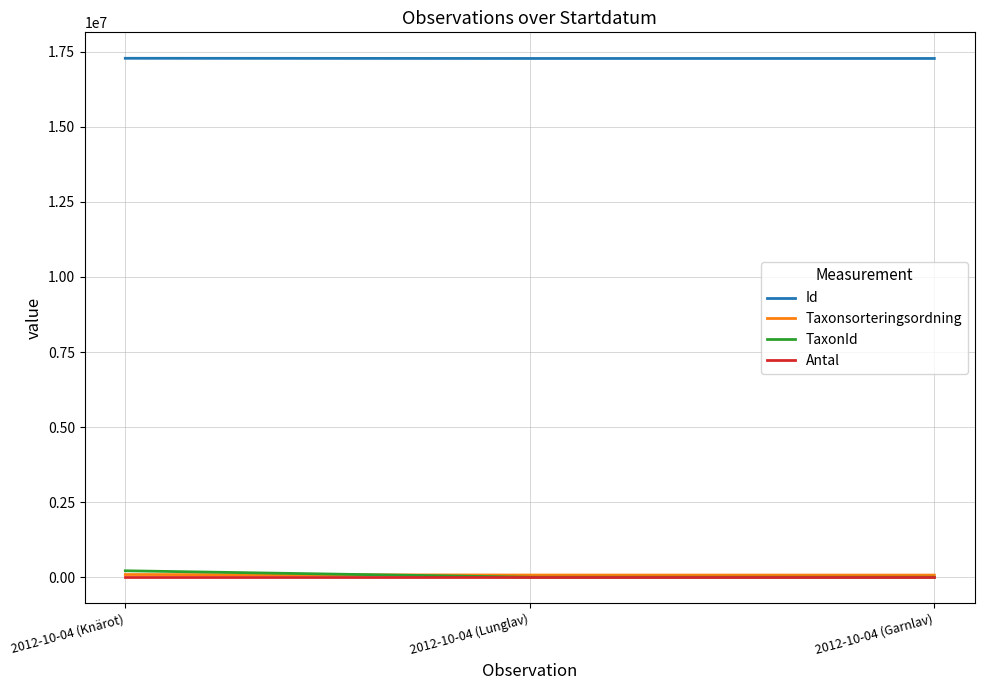

How many distinct data groups are displayed?

4